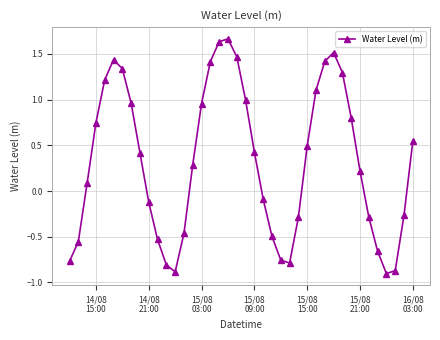

What is the sum of all values?

12.9